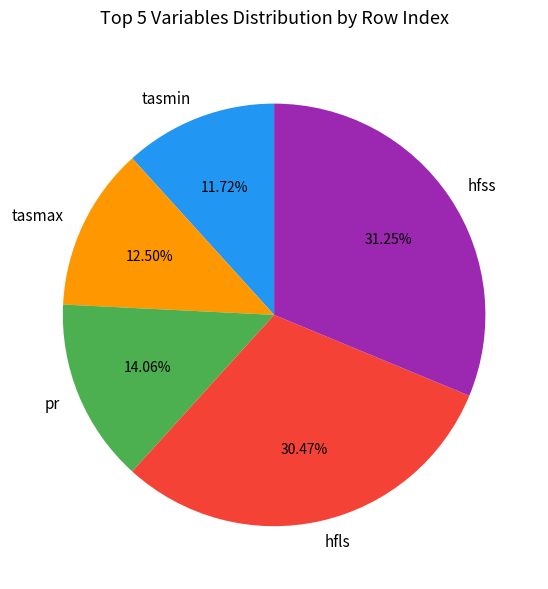

Rank the categories by value from highest to lowest.

hfss, hfls, pr, tasmax, tasmin